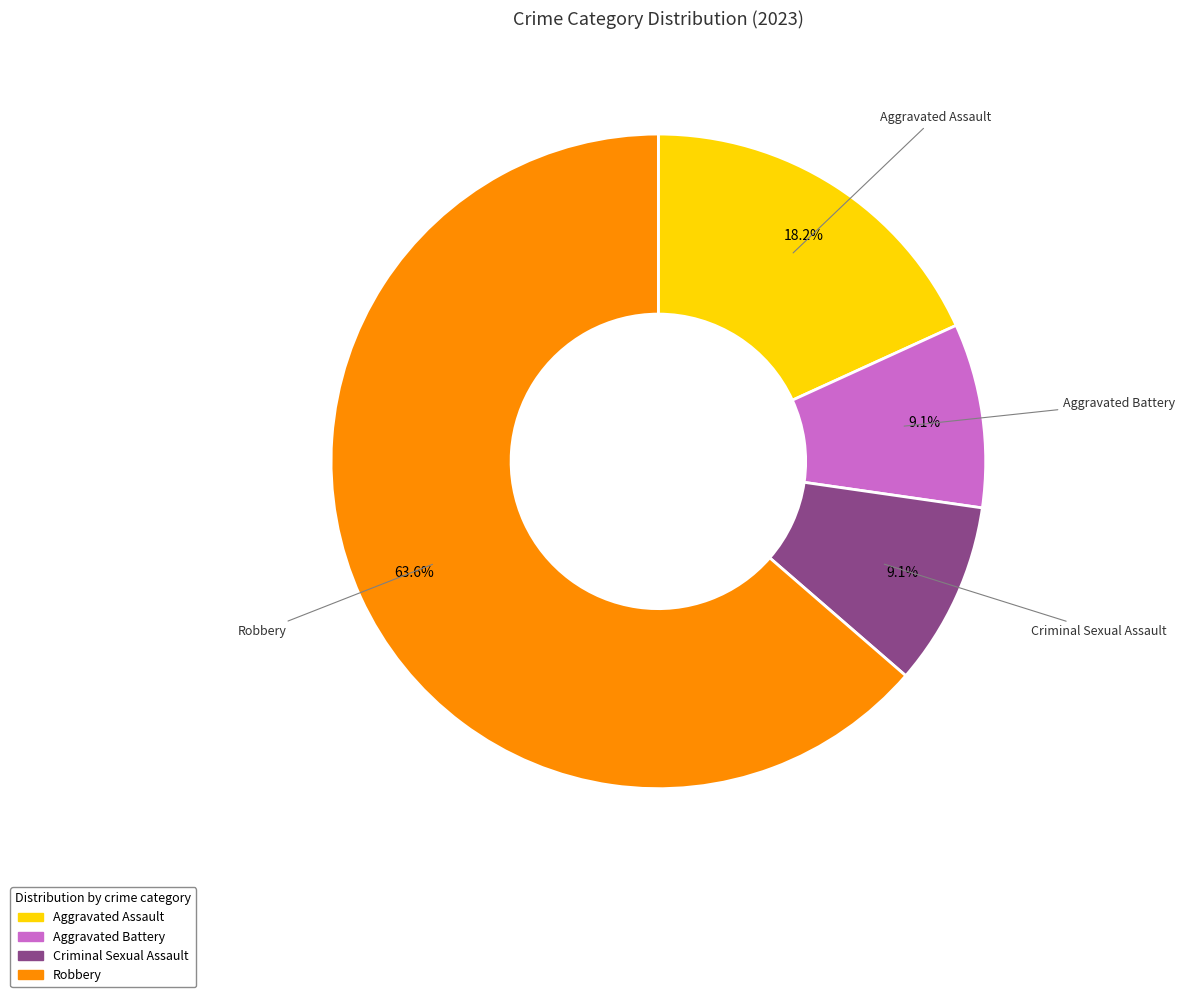

To the nearest percent, what percentage of the pie is Criminal Sexual Assault?

9%